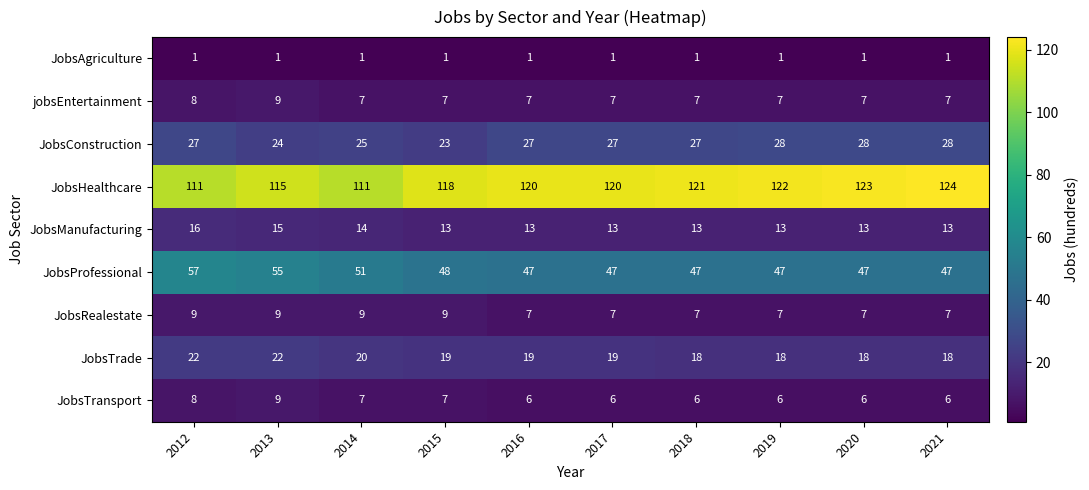

Between 2015 and 2018, which series saw the biggest shift?

JobsConstruction